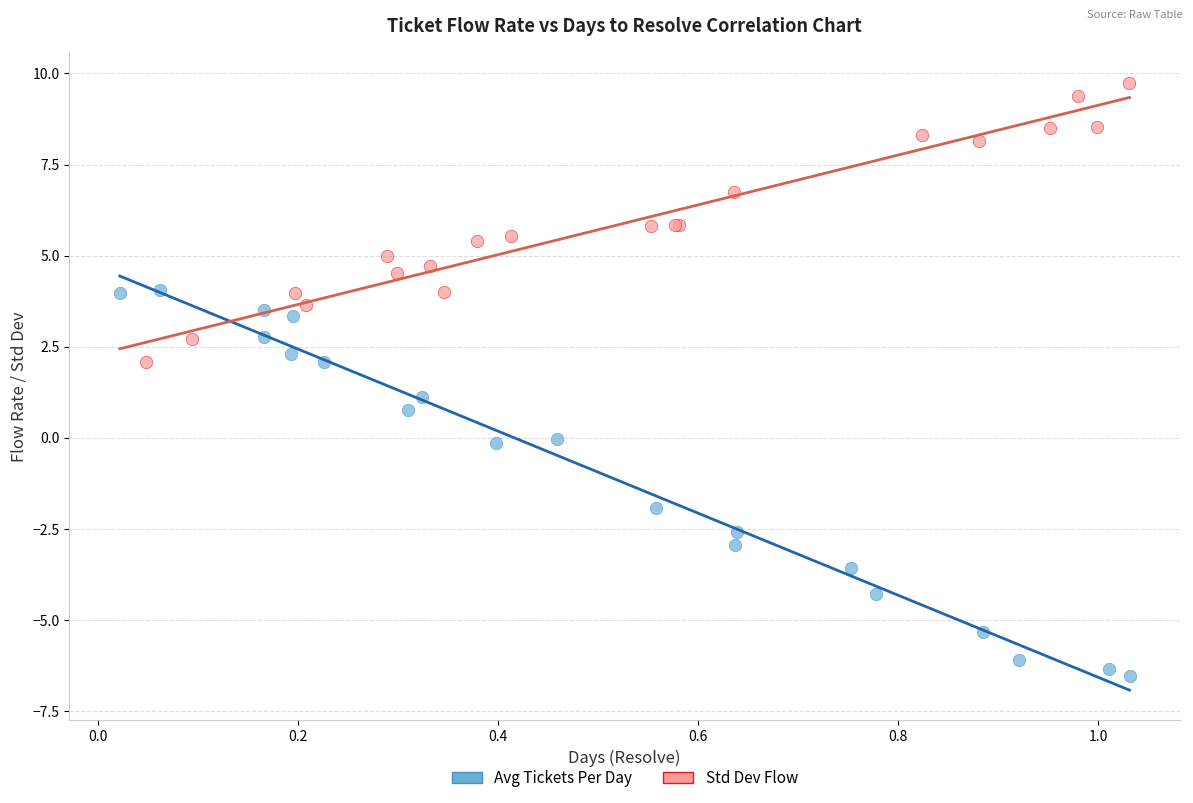

Which series has the largest Y range (max minus min)?

Avg Tickets Per Day